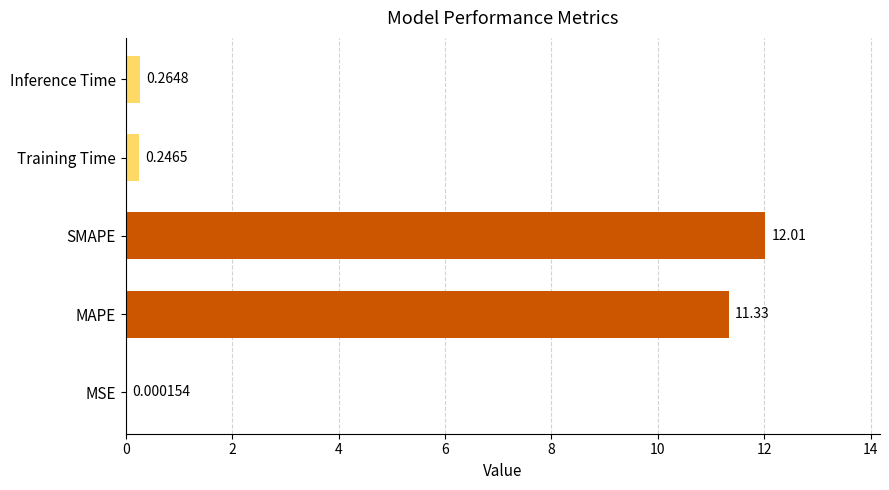

What is the sum of all values?

23.9